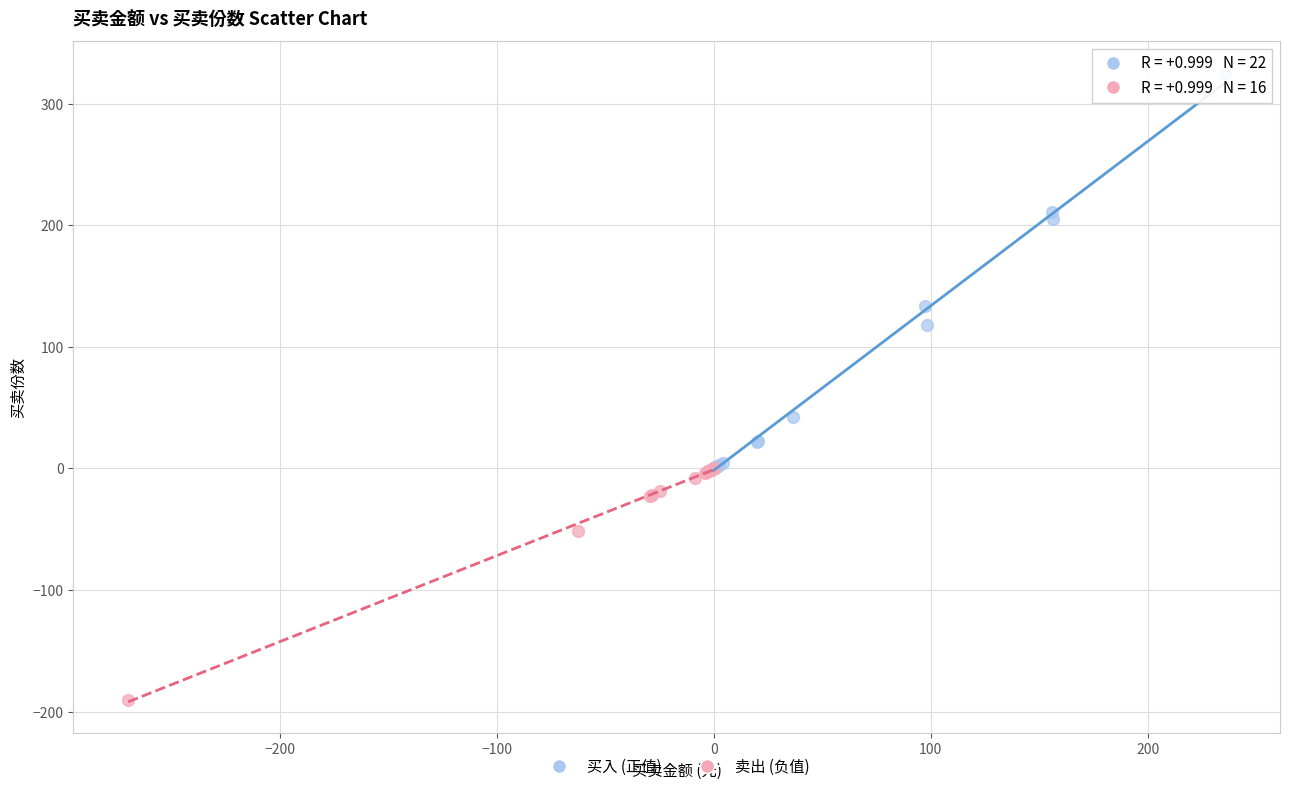

Which series has the widest spread of Y values?

买入 (正值)